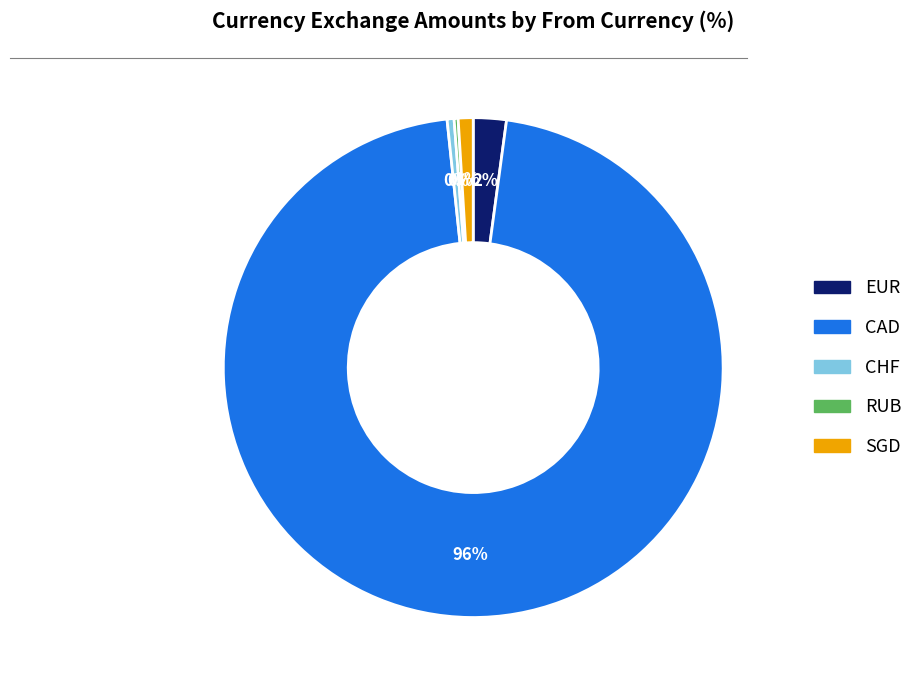

Does CHF account for over 50% of the chart?

No